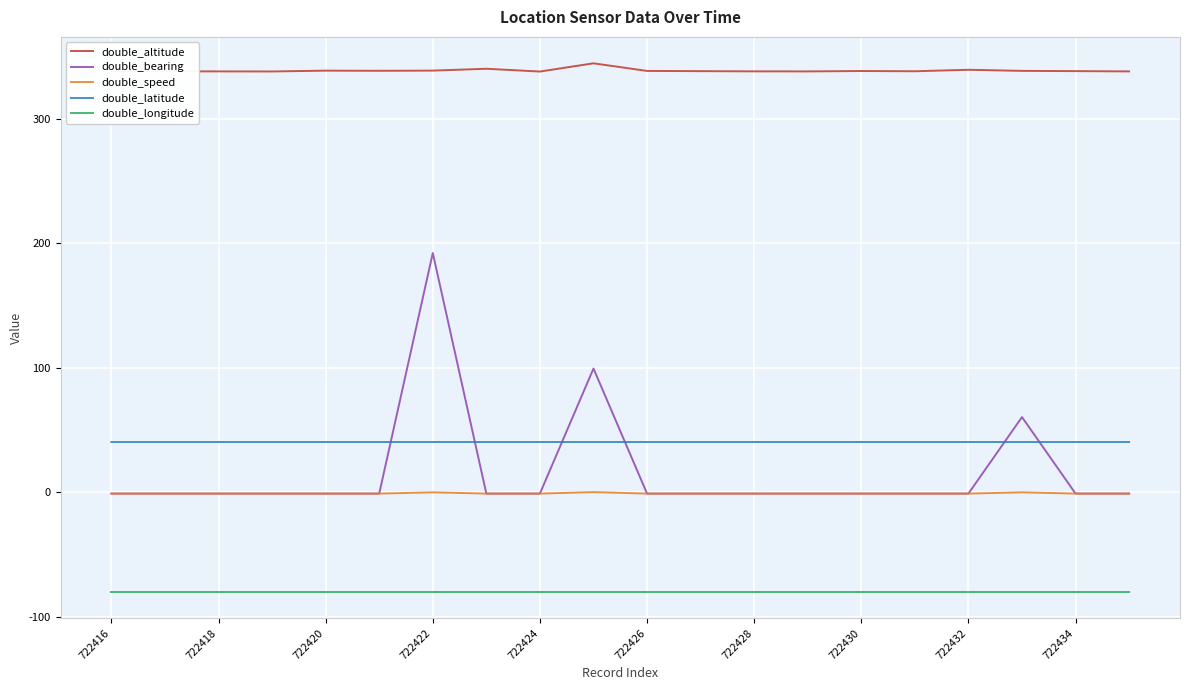

Which series has the largest total across all categories?

double_altitude